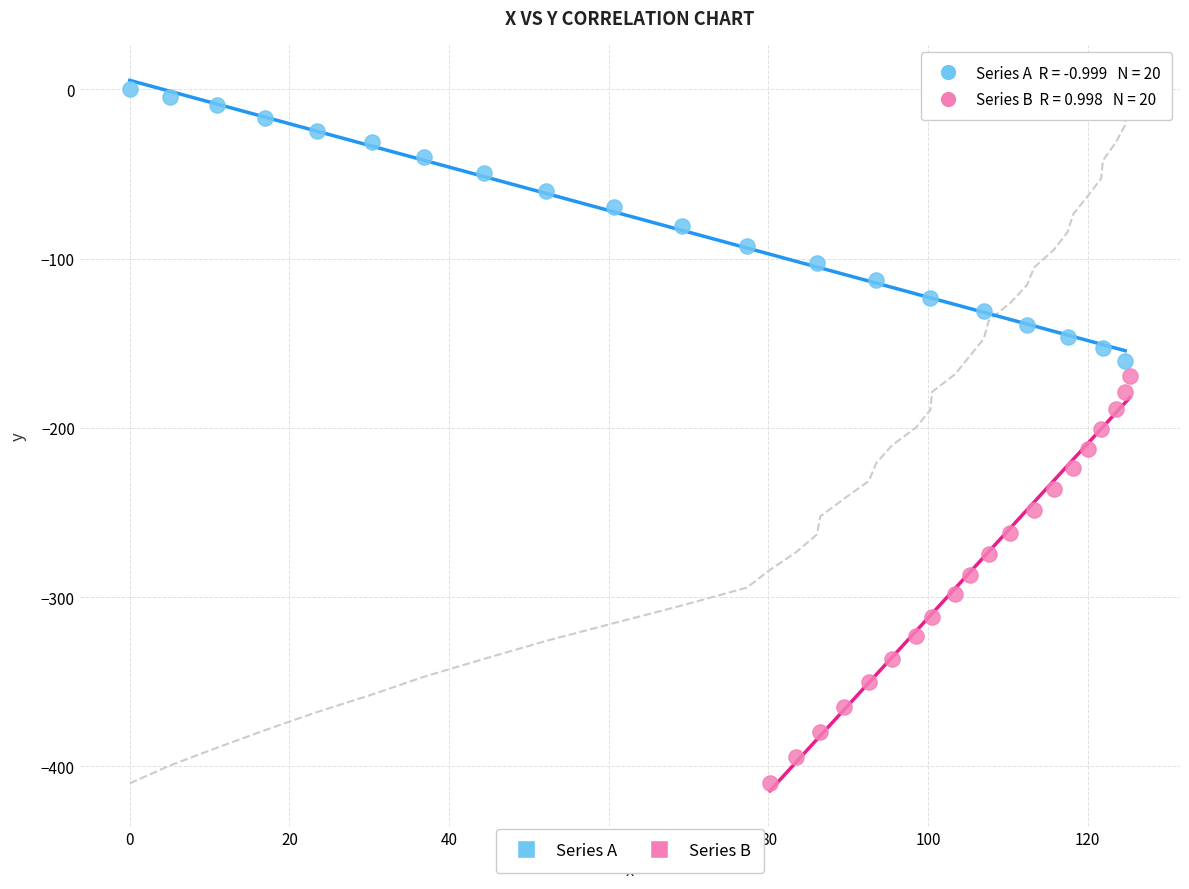

Which series has the largest Y range (max minus min)?

Series B